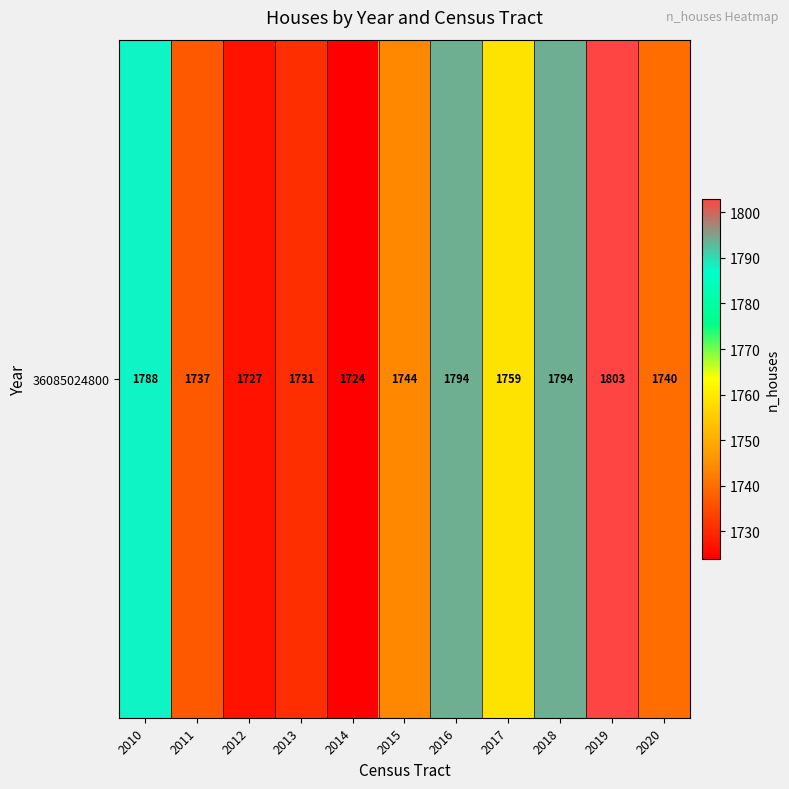

Read the value at 2018, to the nearest 10.

1790